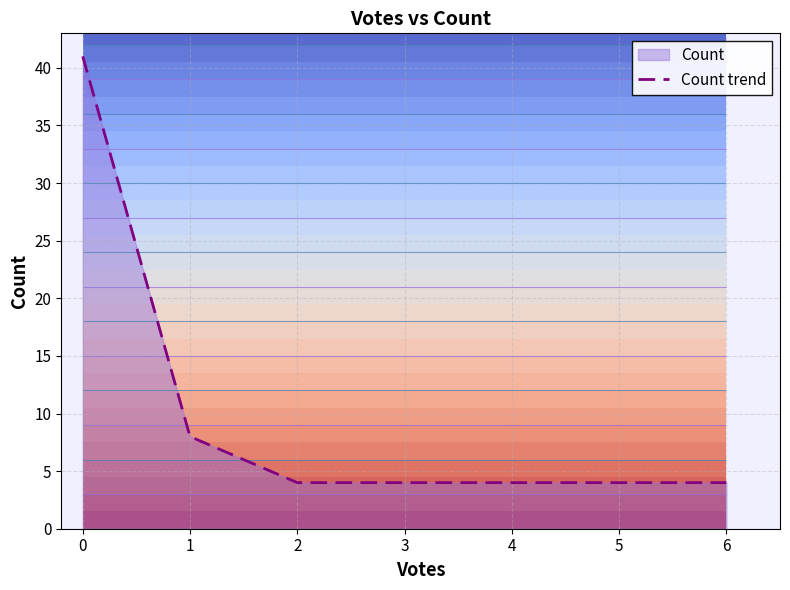

The Count trend series shows 4 at 6. True or false?

True